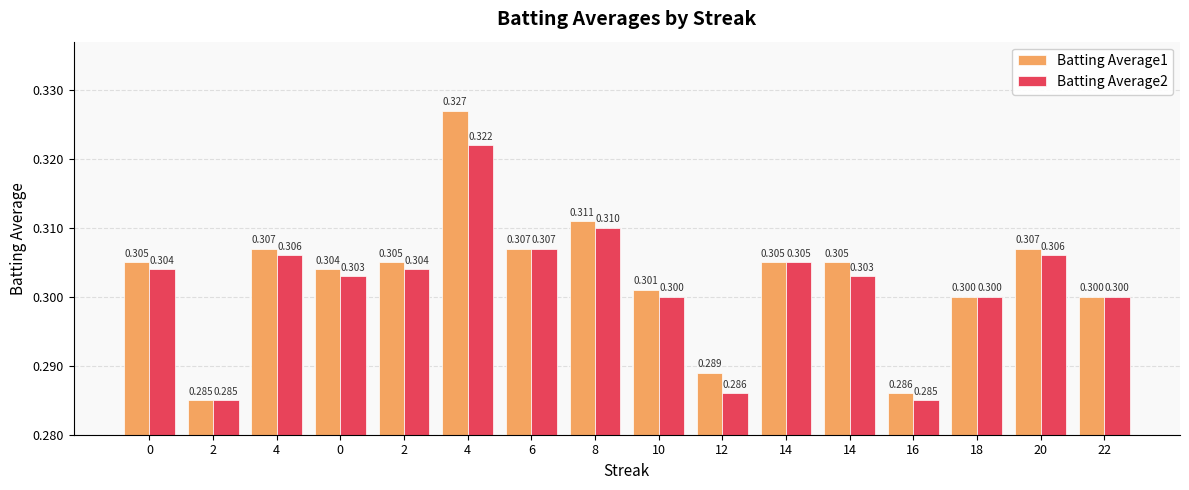

Reading right to left, extract all data points from this chart.

Batting Average1: 22=0.3	20=0.3	18=0.3	16=0.3	14=0.3	14=0.3	12=0.3	10=0.3	8=0.3	6=0.3	4=0.3	2=0.3	0=0.3	4=0.3	2=0.3	0=0.3
Batting Average2: 22=0.3	20=0.3	18=0.3	16=0.3	14=0.3	14=0.3	12=0.3	10=0.3	8=0.3	6=0.3	4=0.3	2=0.3	0=0.3	4=0.3	2=0.3	0=0.3